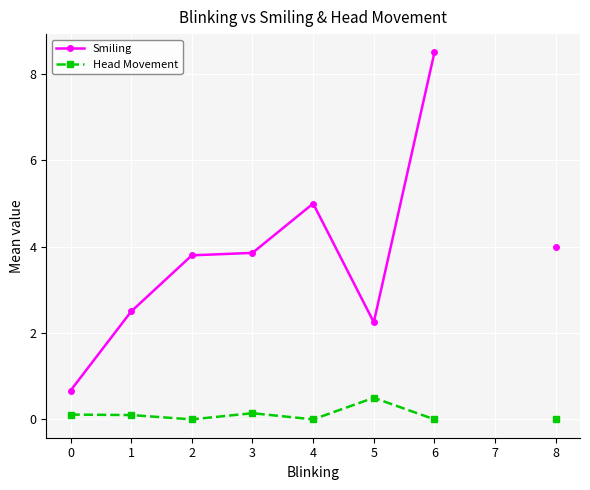

Count the number of data series in this chart.

2